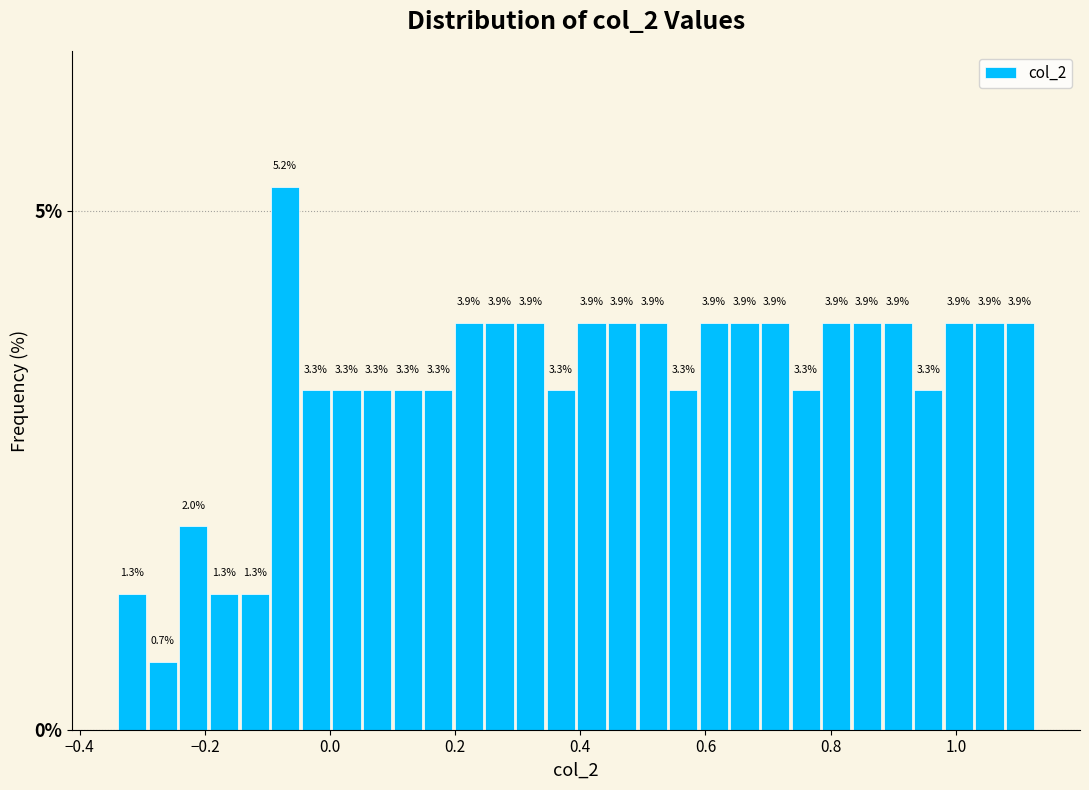

Around what value on the x-axis is the tallest bar? Give the approximate position of its centre, as read against the axis.

-0.08